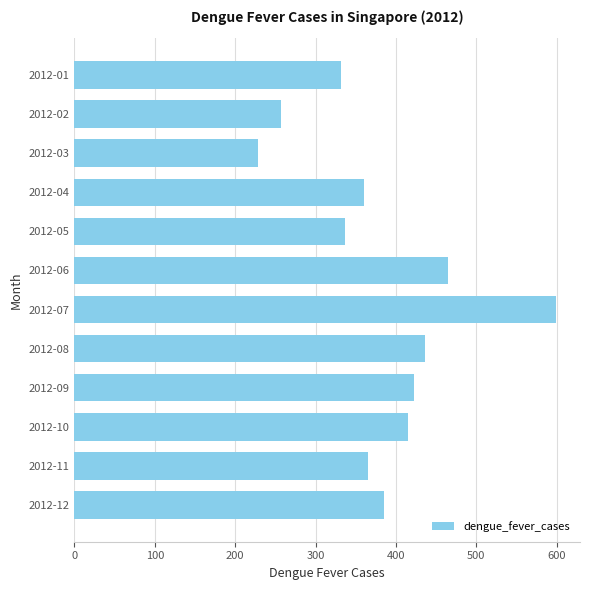

The value at 2012-03 is 96. True or false?

False